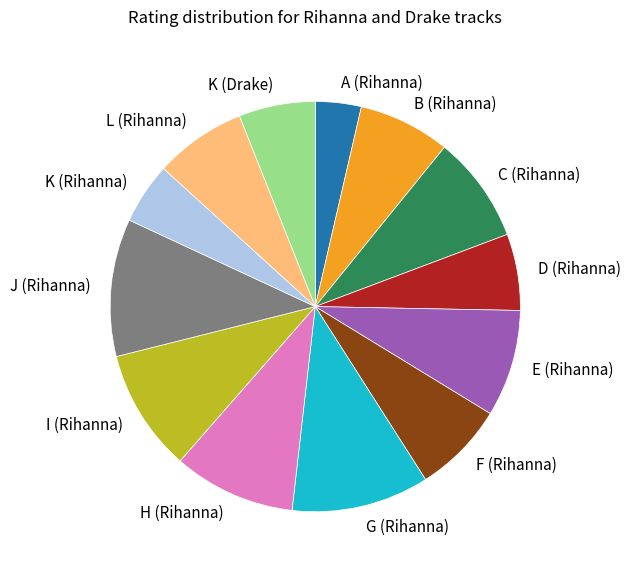

Does G (Rihanna) account for over 50% of the chart?

No